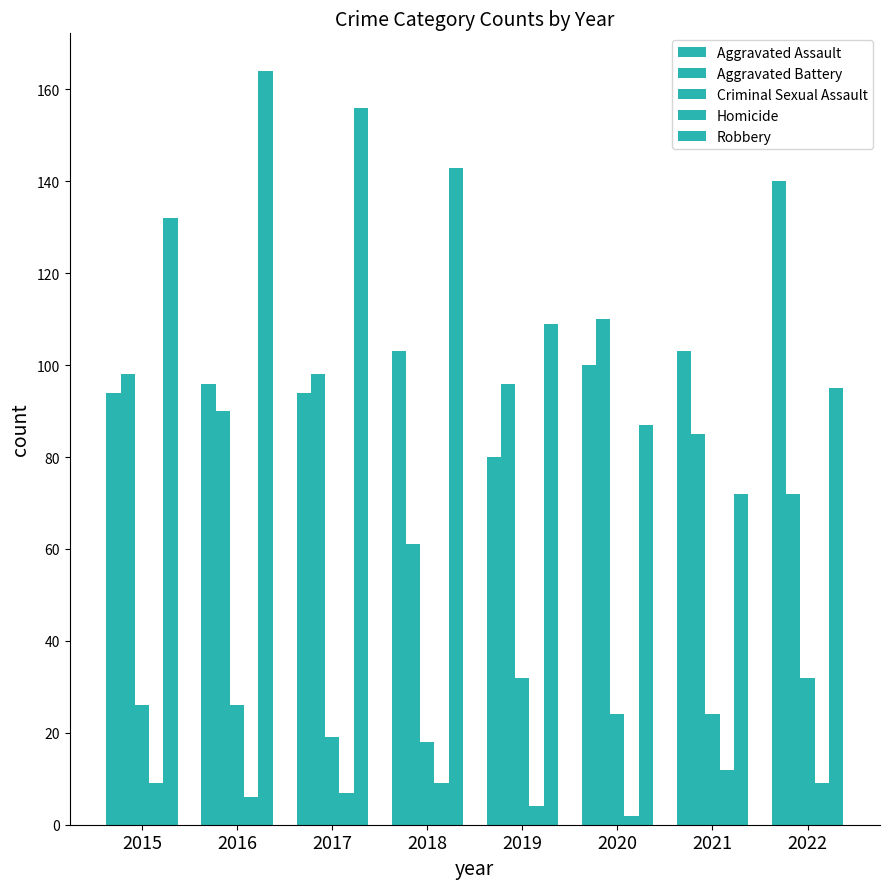

List the labels in order of Homicide value, largest first.

2021, 2015, 2018, 2022, 2017, 2016, 2019, 2020